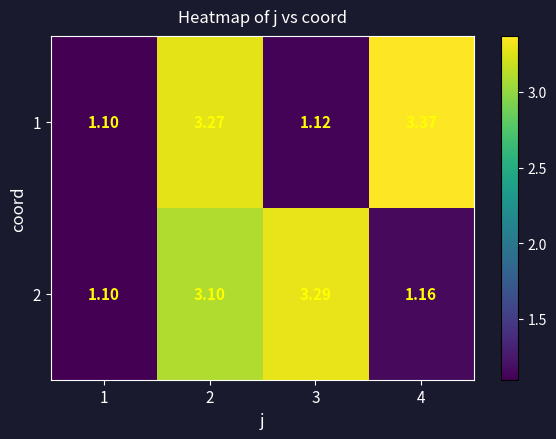

What is the minimum value shown in the chart?

1.1